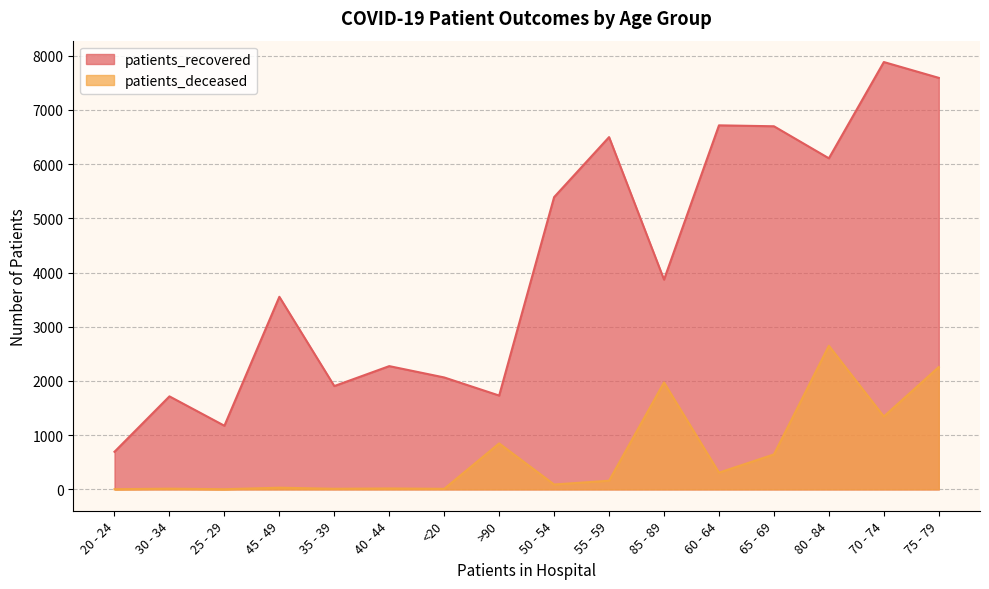

Is the value of patients_recovered at 55 - 59 greater than the value of patients_deceased at 50 - 54?

Yes